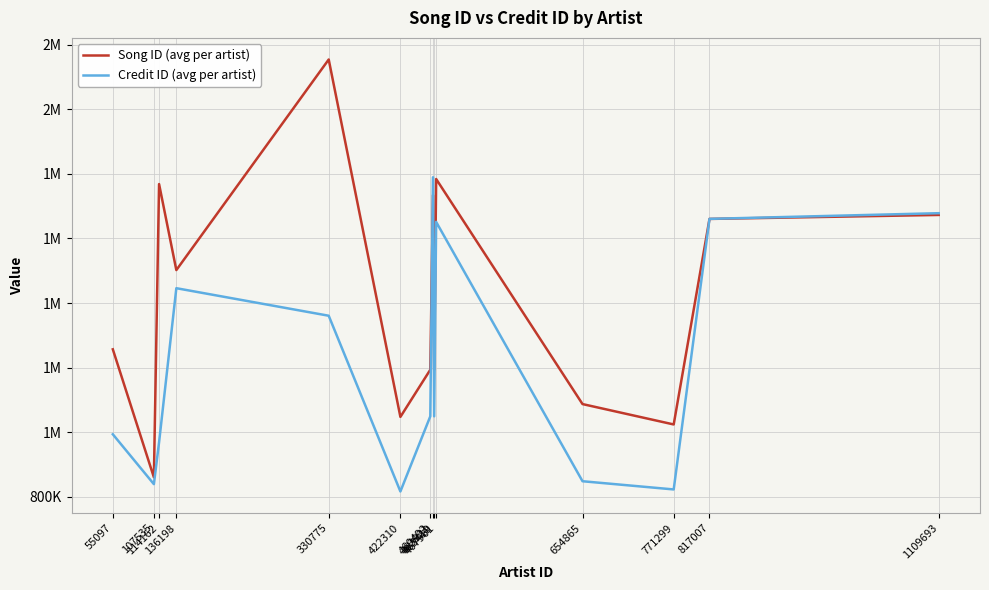

At which category does Song ID (avg per artist) reach its first local peak?

114162